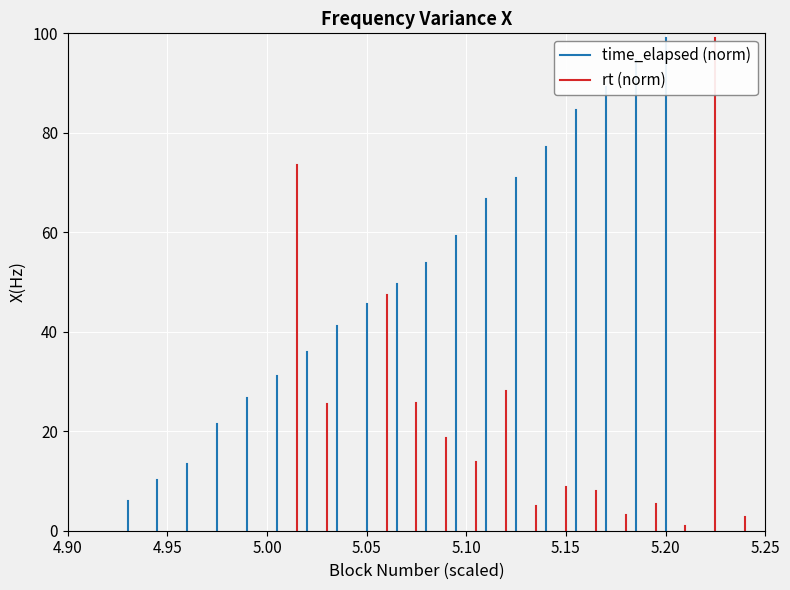

What are all the series names shown in the legend?

time_elapsed (normalized), rt (normalized)